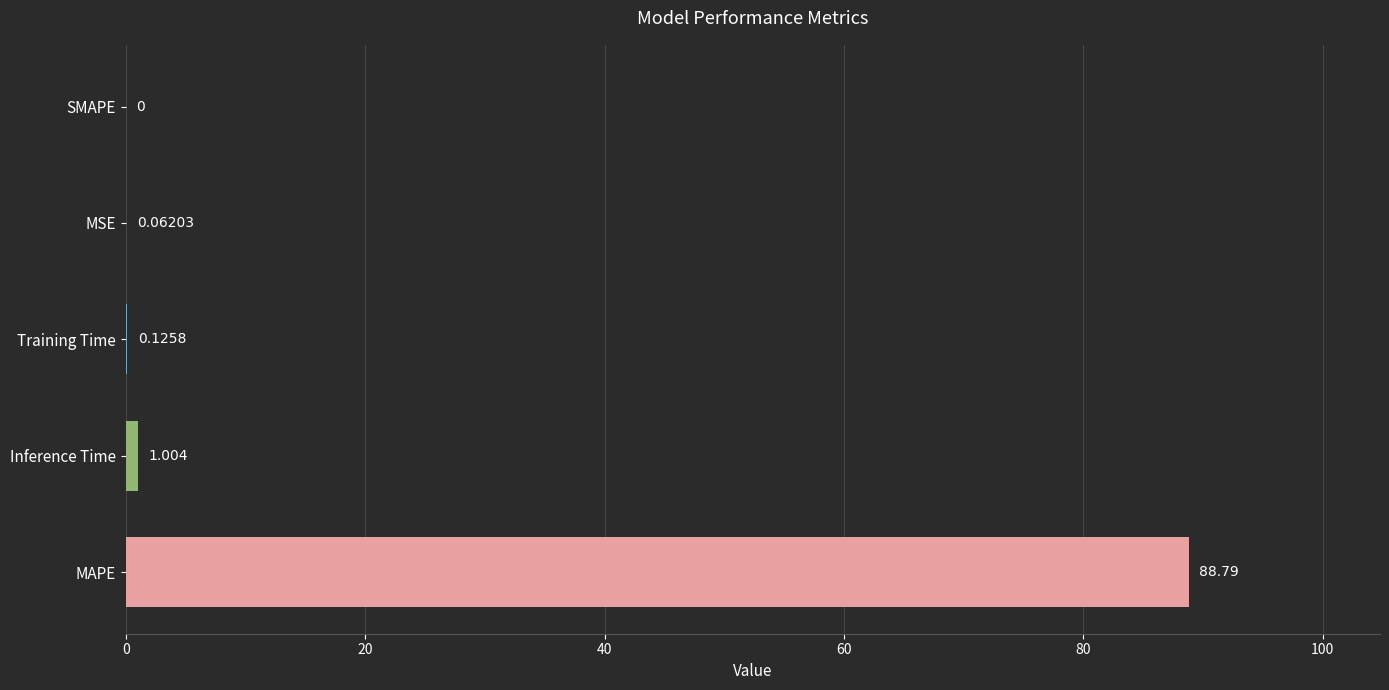

Which has a higher value, MSE or Inference Time?

Inference Time